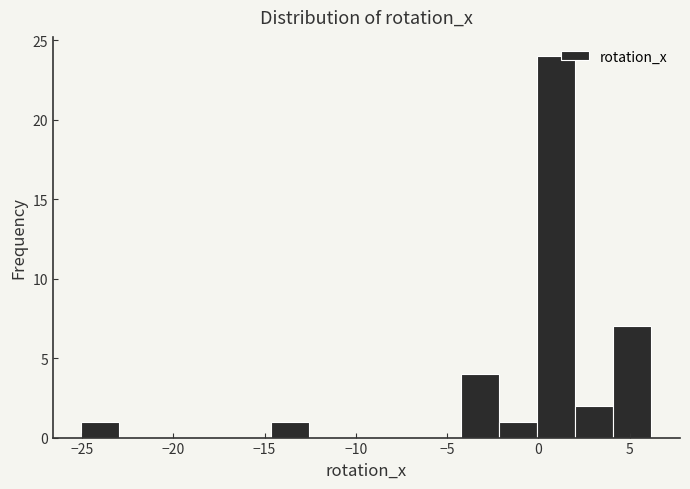

Reading left to right, transcribe this chart: for each bar, give the range it covers on the x-axis and its height. Neither the bar edges nor the heights are printed on the chart, so give them approximately, as read against the axes.

-25.0 to -23.0: 1
-23.0 to -21.0: 0
-21.0 to -19.0: 0
-19.0 to -16.5: 0
-16.5 to -14.5: 0
-14.5 to -12.5: 1
-12.5 to -10.5: 0
-10.5 to -8.5: 0
-8.5 to -6.5: 0
-6.5 to -4.0: 0
-4.0 to -2.0: 4
-2.0 to 0.0: 1
0.0 to 2.0: 24
2.0 to 4.0: 2
4.0 to 6.0: 7